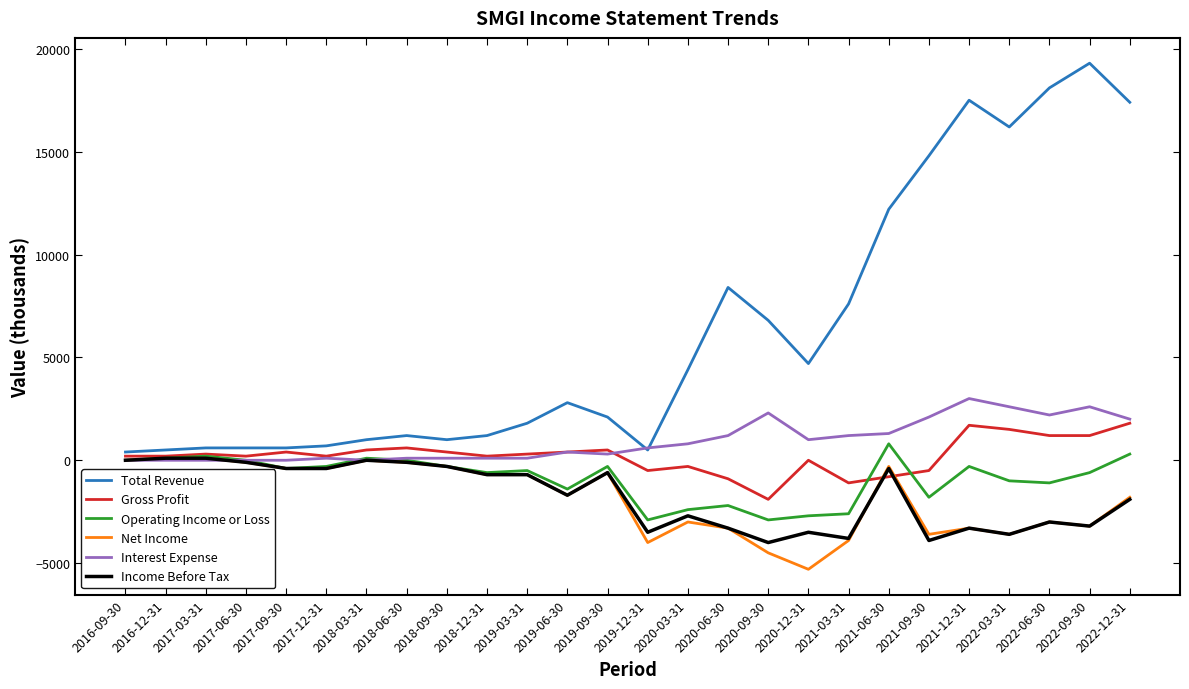

Between 2018-03-31 and 2021-03-31, which series saw the biggest shift?

Total Revenue